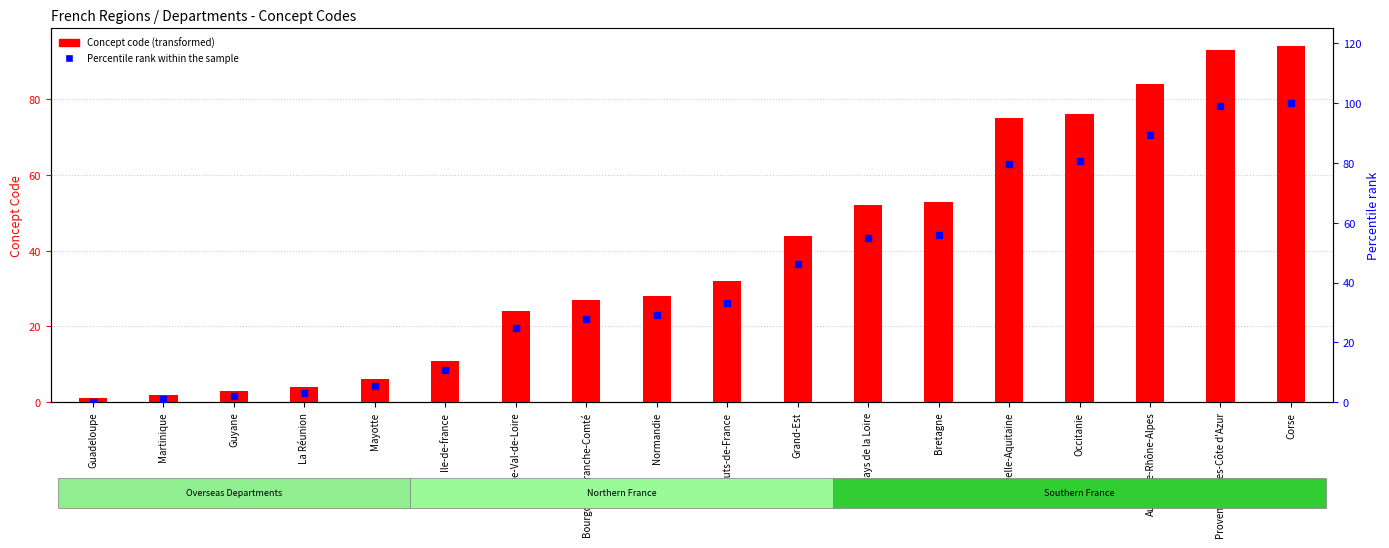

At which category is the sum across all series the highest?

Corse